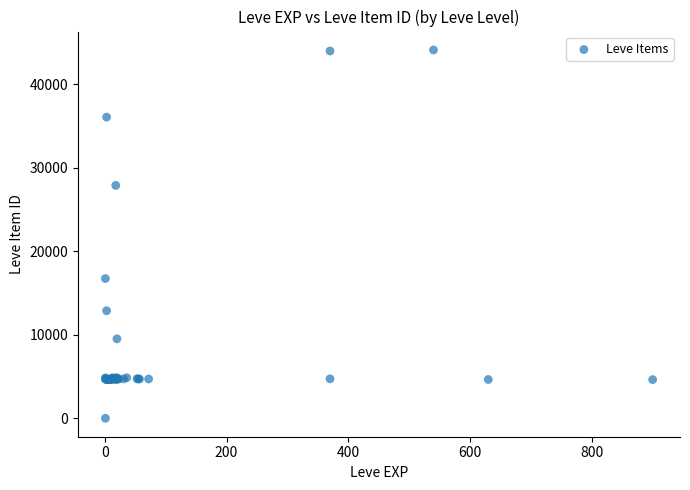

What Y value in the scatter plot is closest to 22050?

16734